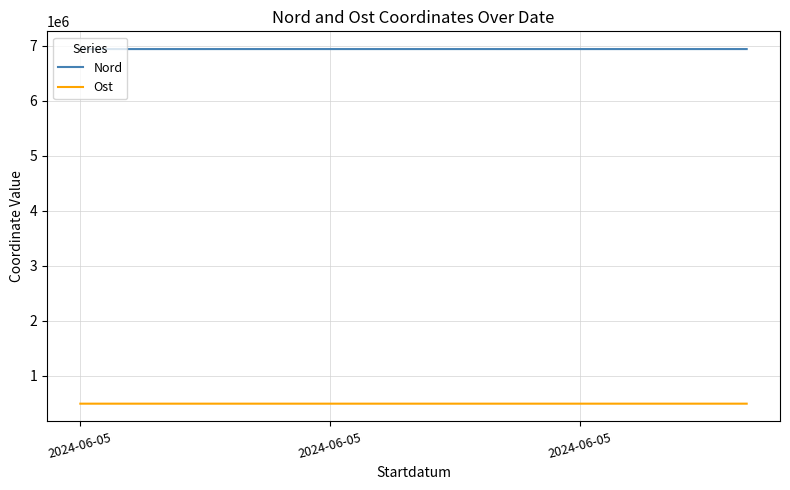

Which series has the largest total across all categories?

Nord